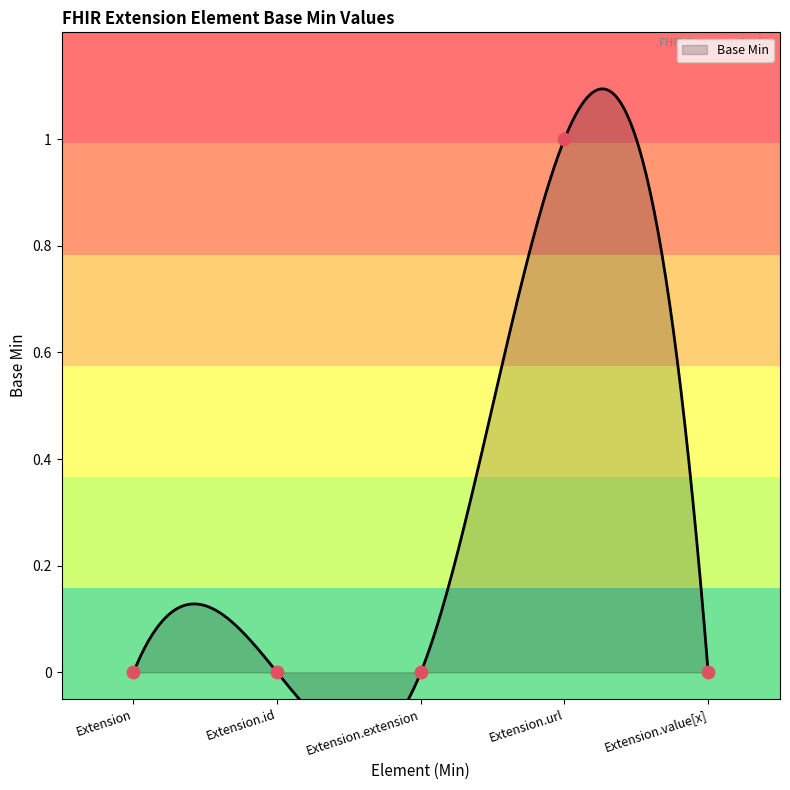

Which has a higher value, Extension.url or Extension.extension?

Extension.url